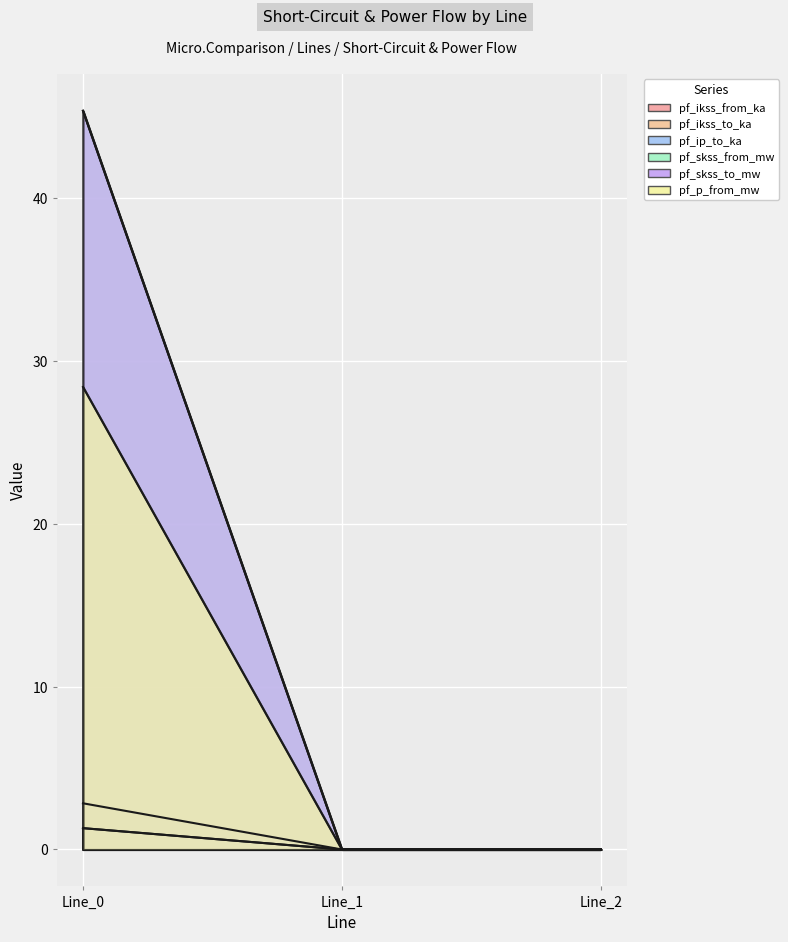

Reading left to right, transcribe all the data shown in this chart.

pf_ikss_from_ka: Line_0=1.3	Line_1=0.0	Line_2=0.0
pf_ikss_to_ka: Line_0=1.3	Line_1=0.0	Line_2=0.0
pf_ip_to_ka: Line_0=45.4	Line_1=0.0	Line_2=0.0
pf_skss_from_mw: Line_0=2.8	Line_1=0.0	Line_2=0.0
pf_skss_to_mw: Line_0=45.4	Line_1=0.0	Line_2=0.0
pf_p_from_mw: Line_0=28.4	Line_1=0.0	Line_2=0.0